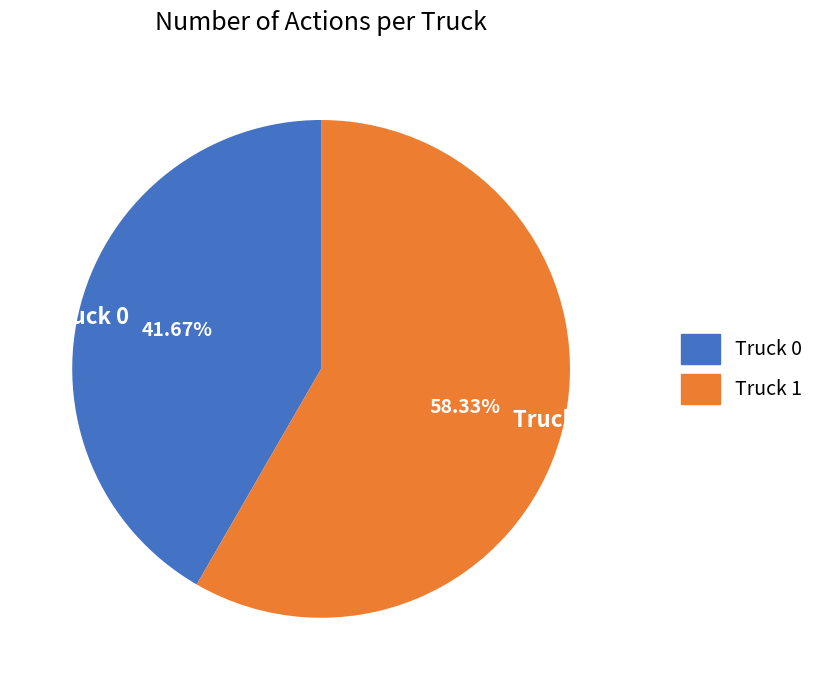

What is the largest slice in the pie chart?

Truck 1